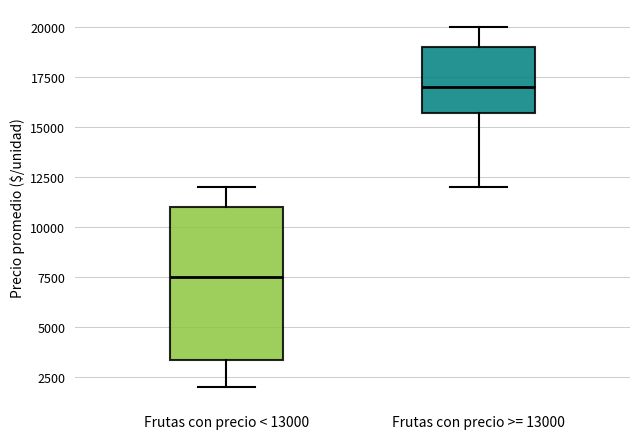

Reading left to right, transcribe this box plot: for each box, give where its median line is, the range the box spans, and where its two whiskers end, as read against the y-axis. The values are not printed on the chart, so give them approximately, as read against the axis.

Frutas con precio < 13000: median 7500, box 3500 to 11000, whiskers 2000 to 12000
Frutas con precio >= 13000: median 17000, box 15500 to 19000, whiskers 12000 to 20000